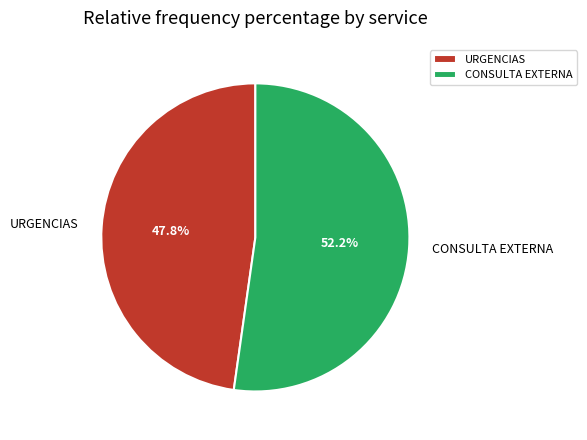

What is the smallest slice in the pie chart?

URGENCIAS